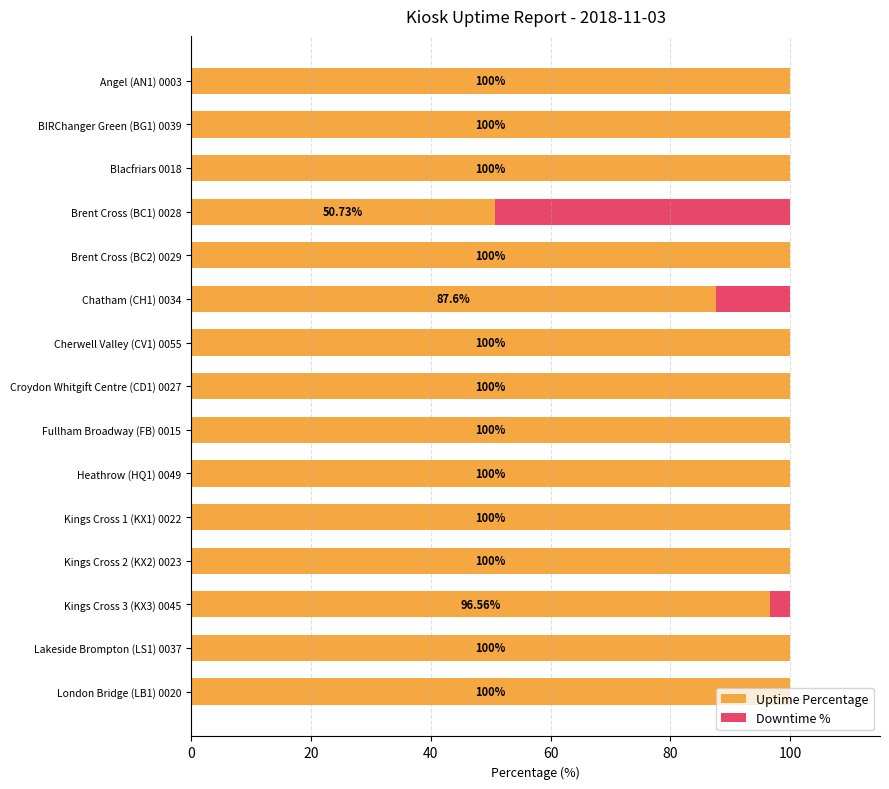

What is the total value across all series at Croydon Whitgift Centre (CD1) 0027?

100.0